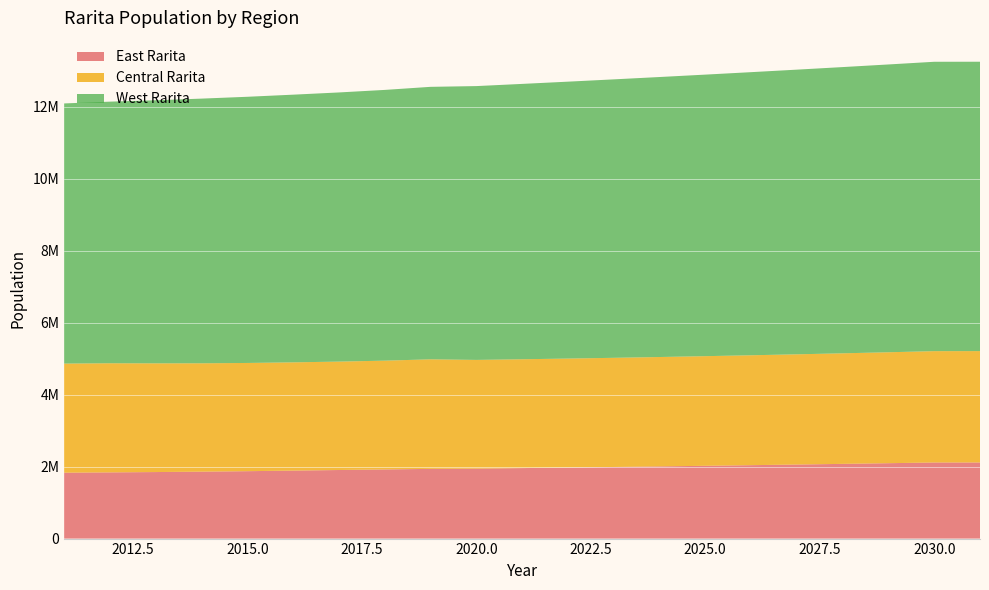

Reading left to right, extract all data points from this chart.

East Rarita: 2011=1830487	2012=1839177	2013=1848062	2014=1859198	2015=1872389	2016=1888325	2017=1904969	2018=1920728	2019=1936433	2020=1943215	2021=1957989	2022=1973244	2023=1988988	2024=2005231	2025=2021984	2026=2039256	2027=2057059	2028=2075403	2029=2094301	2030=2113765	2031=2114158
Central Rarita: 2011=3030693	2012=3031099	2013=3019905	2014=3010270	2015=3006228	2016=3007362	2017=3011351	2018=3021994	2019=3043234	2020=3020190	2021=3023444	2022=3027581	2023=3032604	2024=3038519	2025=3045329	2026=3053040	2027=3061659	2028=3071194	2029=3081651	2030=3093042	2031=3093938
West Rarita: 2011=7226446	2012=7267257	2013=7307914	2014=7352123	2015=7394062	2016=7435584	2017=7476687	2018=7520631	2019=7569121	2020=7606067	2021=7648809	2022=7691661	2023=7734621	2024=7777689	2025=7820864	2026=7864144	2027=7907529	2028=7951019	2029=7994611	2030=8038306	2031=8038169